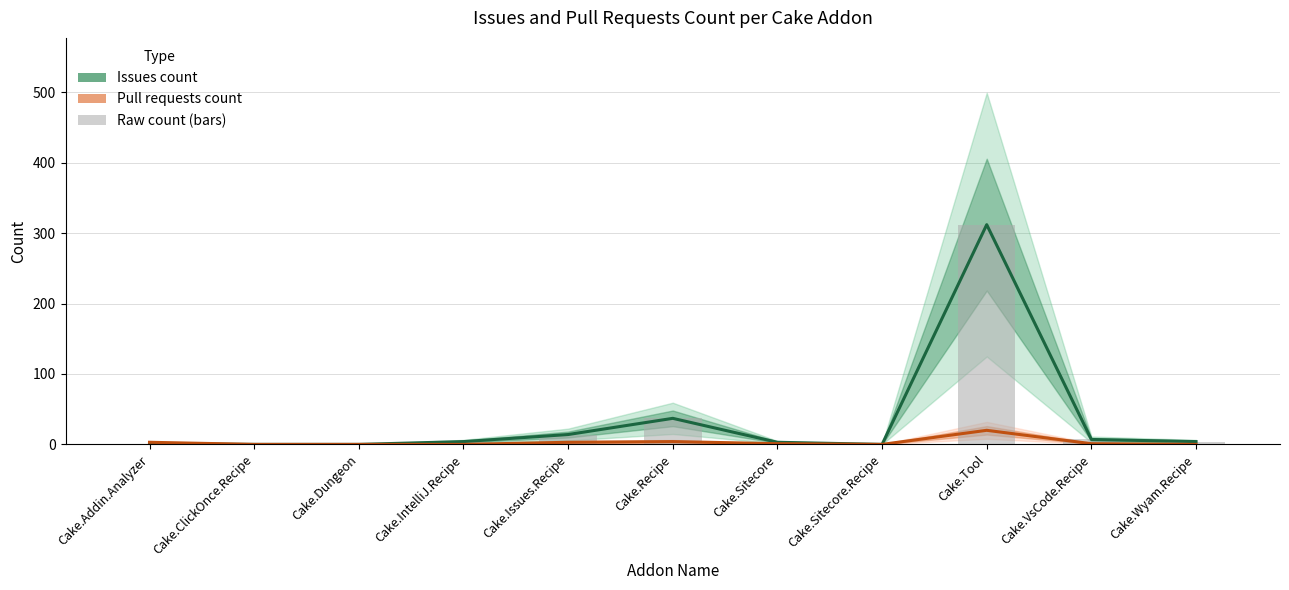

Is the value of Pull requests count at Cake.Sitecore.Recipe greater than the value of Issues count at Cake.Tool?

No